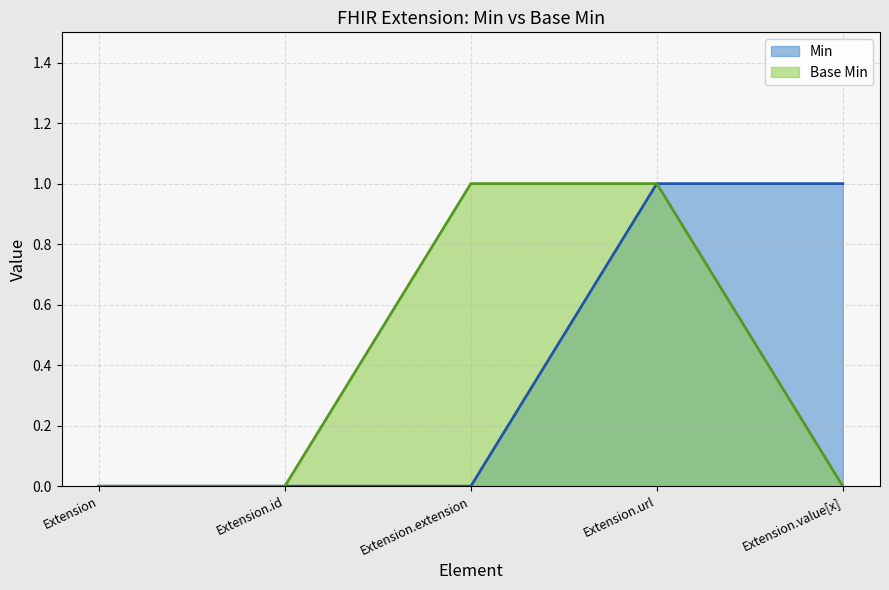

What is the sum of the Min values at Extension.id and Extension.url?

1